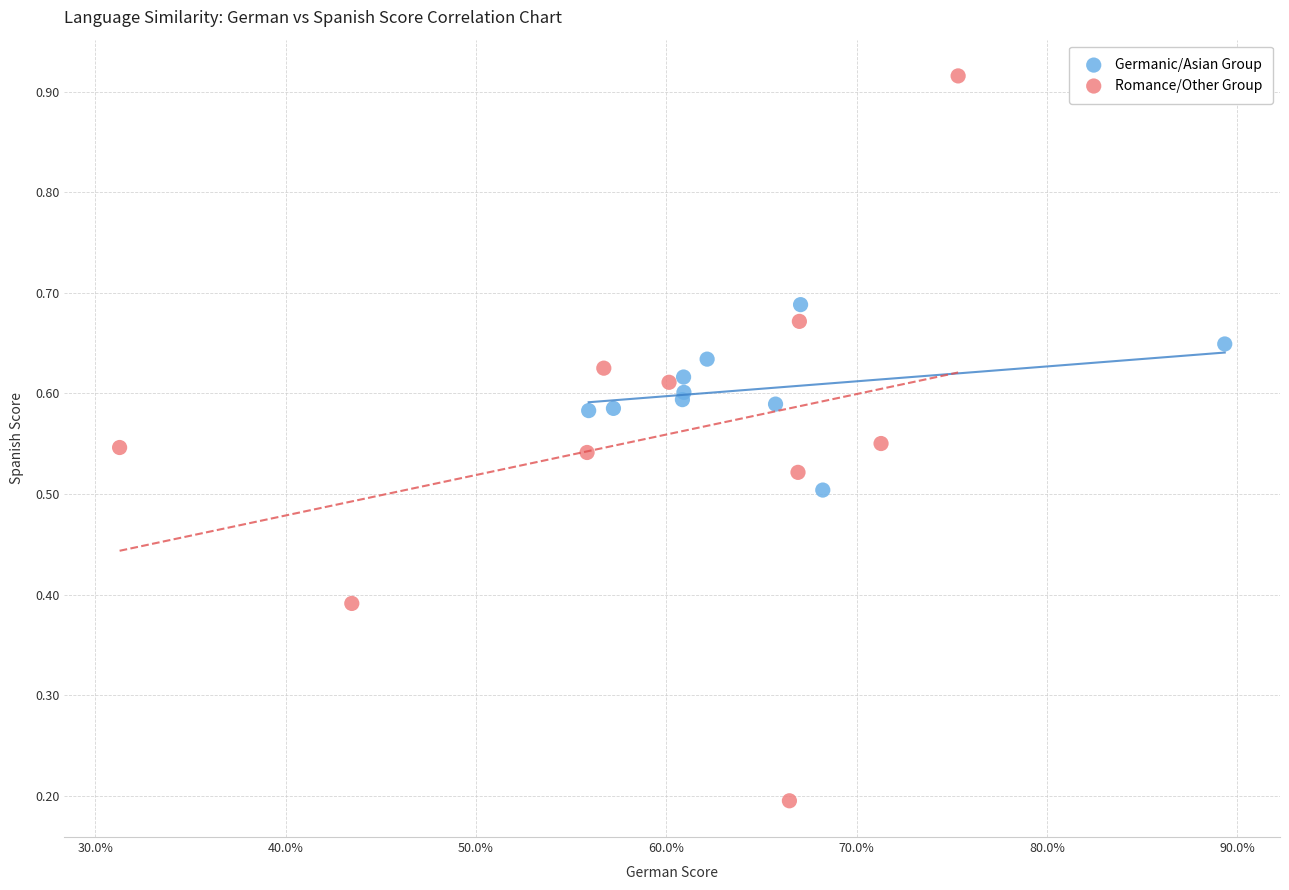

Which series contains the lowest Y value?

Romance/Other Group